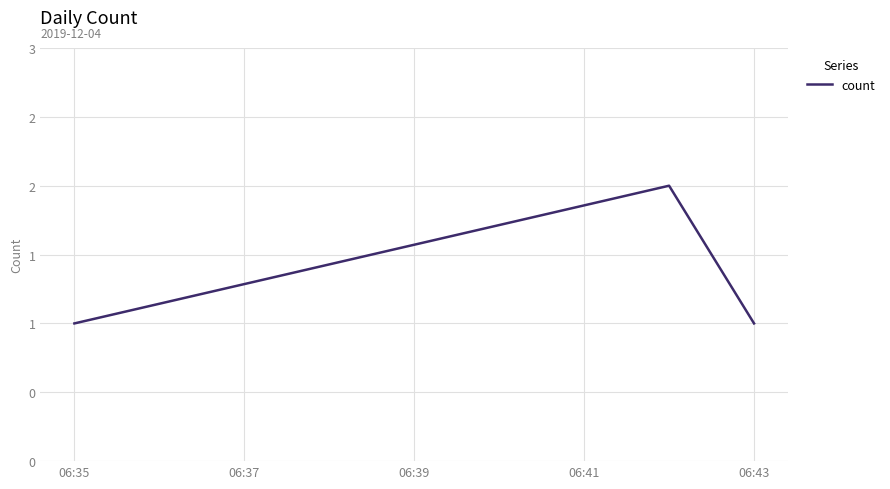

Does the chart have visible grid lines?

Yes